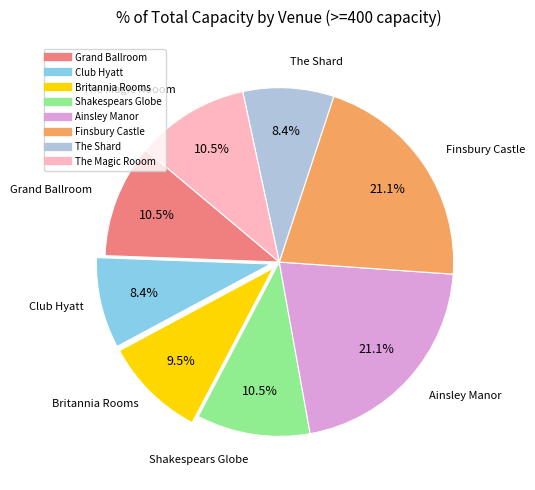

What percentage do Club Hyatt and Shakespears Globe together represent?

18.9%